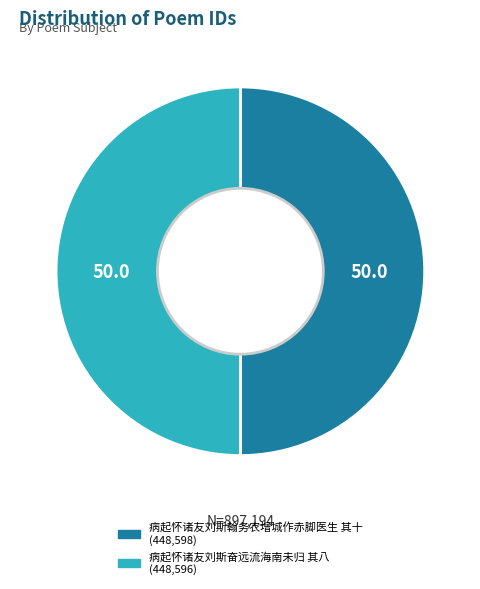

True or false: 病起怀诸友刘斯翰务农增城作赤脚医生 其十 accounts for 39% of the total.

False